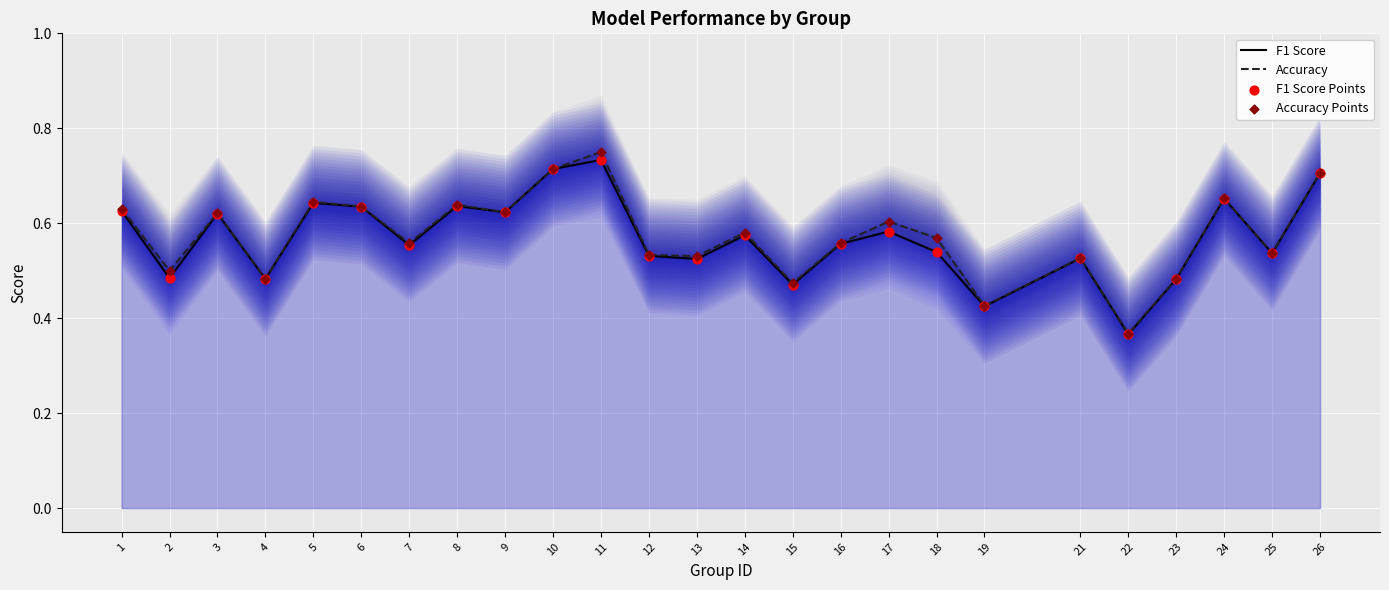

Which series reaches the minimum Y coordinate?

F1 Score